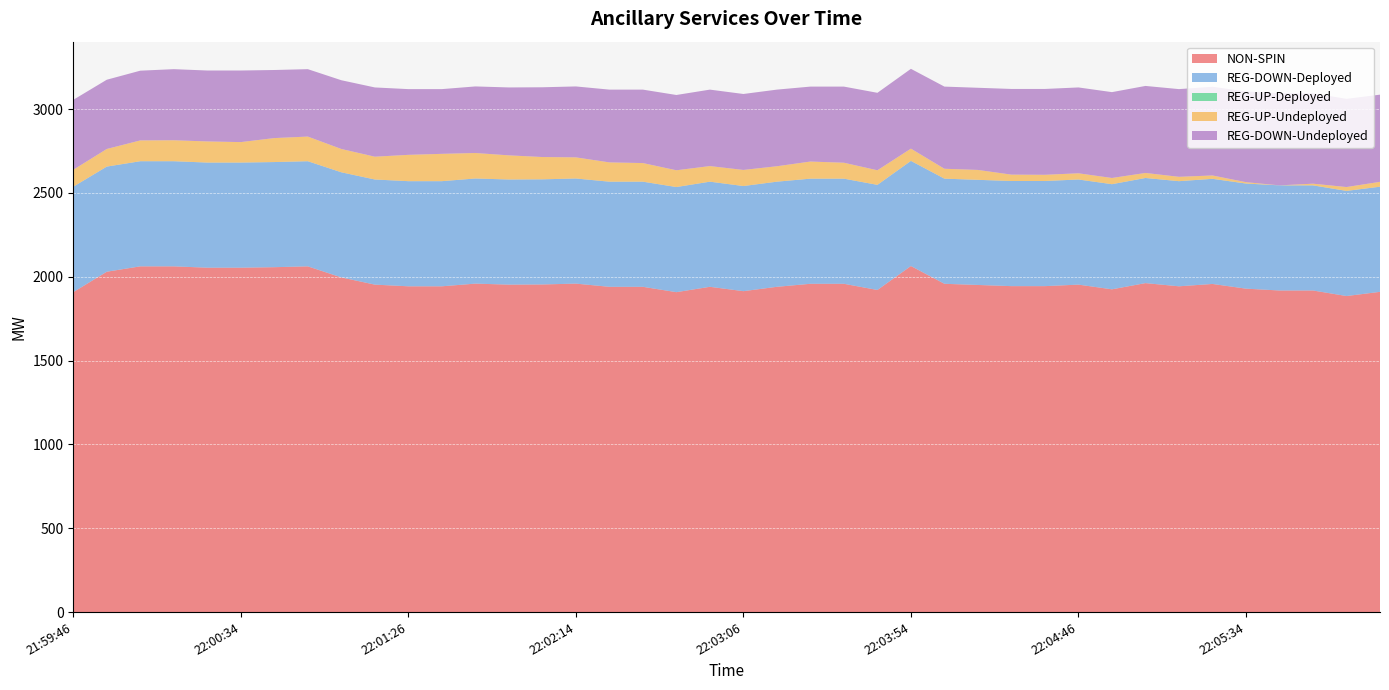

Reading left to right, extract all data points from this chart.

NON-SPIN: 21:59:46=1908	21:59:54=2030	22:00:06=2062	22:00:14=2062	22:00:26=2054	22:00:34=2054	22:00:46=2057	22:00:54=2062	22:01:06=1996	22:01:14=1953	22:01:26=1943	22:01:34=1943	22:01:46=1959	22:01:54=1953	22:02:06=1954	22:02:14=1959	22:02:26=1940	22:02:34=1940	22:02:46=1908	22:02:54=1940	22:03:06=1914	22:03:14=1940	22:03:26=1958	22:03:34=1958	22:03:46=1921	22:03:54=2064	22:04:06=1958	22:04:14=1951	22:04:26=1944	22:04:34=1944	22:04:46=1953	22:04:54=1925	22:05:06=1962	22:05:14=1943	22:05:26=1957	22:05:34=1929	22:05:46=1918	22:05:54=1918	22:06:06=1885	22:06:14=1910
REG-DOWN-Deployed: 21:59:46=629	21:59:54=627	22:00:06=627	22:00:14=627	22:00:26=627	22:00:34=627	22:00:46=627	22:00:54=627	22:01:06=627	22:01:14=627	22:01:26=627	22:01:34=627	22:01:46=627	22:01:54=627	22:02:06=627	22:02:14=627	22:02:26=627	22:02:34=627	22:02:46=627	22:02:54=627	22:03:06=627	22:03:14=627	22:03:26=627	22:03:34=627	22:03:46=627	22:03:54=627	22:04:06=627	22:04:14=627	22:04:26=627	22:04:34=627	22:04:46=627	22:04:54=627	22:05:06=627	22:05:14=627	22:05:26=627	22:05:34=627	22:05:46=627	22:05:54=627	22:06:06=627	22:06:14=627
REG-UP-Deployed: 21:59:46=0	21:59:54=0	22:00:06=0	22:00:14=0	22:00:26=0	22:00:34=0	22:00:46=0	22:00:54=0	22:01:06=0	22:01:14=0	22:01:26=0	22:01:34=0	22:01:46=0	22:01:54=0	22:02:06=0	22:02:14=0	22:02:26=0	22:02:34=0	22:02:46=0	22:02:54=0	22:03:06=0	22:03:14=0	22:03:26=0	22:03:34=0	22:03:46=0	22:03:54=0	22:04:06=0	22:04:14=0	22:04:26=0	22:04:34=0	22:04:46=0	22:04:54=0	22:05:06=0	22:05:14=0	22:05:26=0	22:05:34=0	22:05:46=0	22:05:54=0	22:06:06=0	22:06:14=0
REG-UP-Undeployed: 21:59:46=101	21:59:54=105	22:00:06=124	22:00:14=125	22:00:26=126	22:00:34=122	22:00:46=143	22:00:54=147	22:01:06=139	22:01:14=136	22:01:26=157	22:01:34=163	22:01:46=152	22:01:54=144	22:02:06=133	22:02:14=126	22:02:26=115	22:02:34=111	22:02:46=100	22:02:54=93	22:03:06=96	22:03:14=92	22:03:26=102	22:03:34=95	22:03:46=87	22:03:54=73	22:04:06=59	22:04:14=59	22:04:26=38	22:04:34=37	22:04:46=37	22:04:54=37	22:05:06=30	22:05:14=26	22:05:26=20	22:05:34=8	22:05:46=0	22:05:54=10	22:06:06=23	22:06:14=29
REG-DOWN-Undeployed: 21:59:46=417	21:59:54=413	22:00:06=416	22:00:14=424	22:00:26=423	22:00:34=427	22:00:46=406	22:00:54=402	22:01:06=410	22:01:14=413	22:01:26=392	22:01:34=386	22:01:46=397	22:01:54=405	22:02:06=416	22:02:14=423	22:02:26=434	22:02:34=438	22:02:46=449	22:02:54=456	22:03:06=453	22:03:14=457	22:03:26=447	22:03:34=454	22:03:46=462	22:03:54=476	22:04:06=490	22:04:14=490	22:04:26=511	22:04:34=512	22:04:46=512	22:04:54=512	22:05:06=519	22:05:14=523	22:05:26=529	22:05:34=541	22:05:46=549	22:05:54=539	22:06:06=526	22:06:14=520